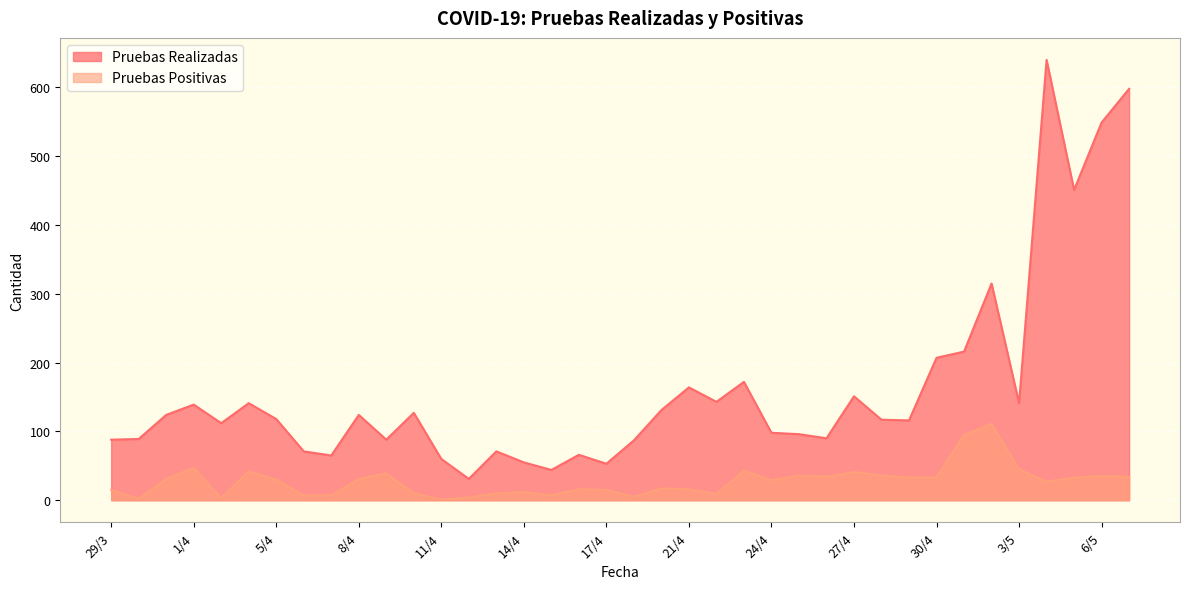

At which category is the sum across all series the highest?

4/5